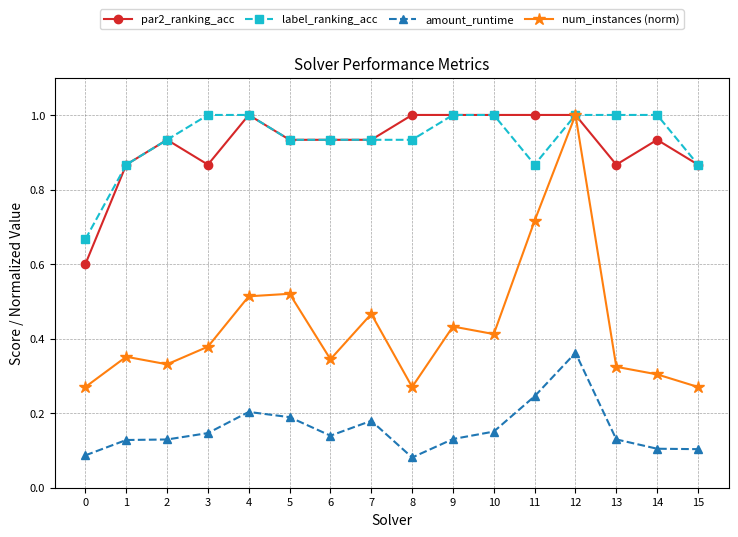

True or false: amount_runtime and label_ranking_acc cross at least once.

False